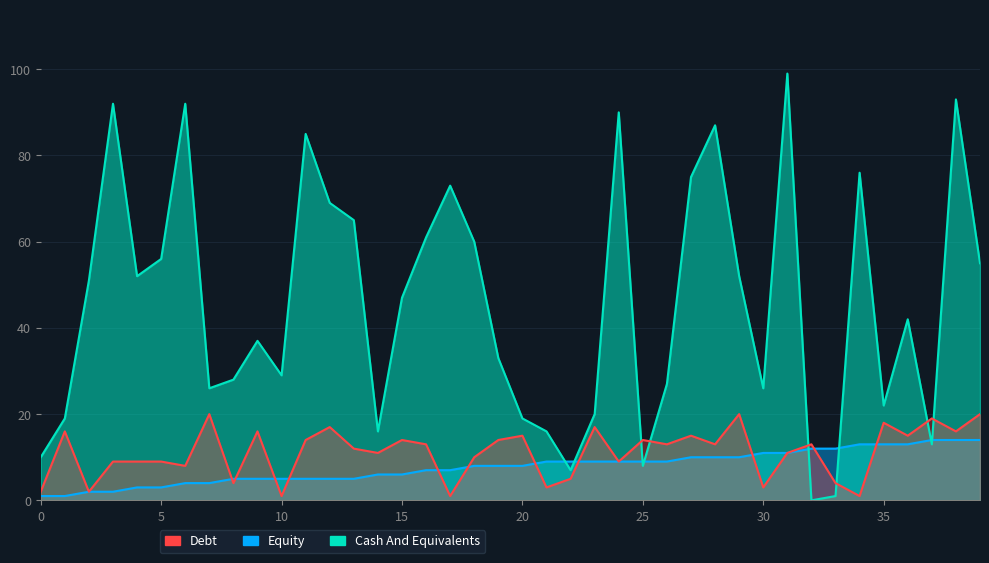

Count the number of categories in the chart.

40